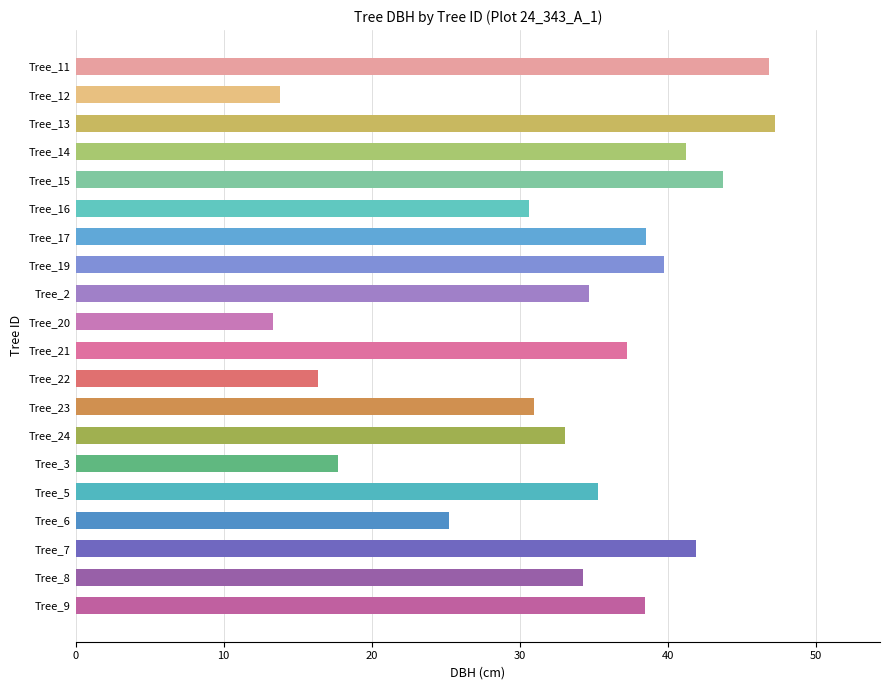

What is the sum of all values?

660.3